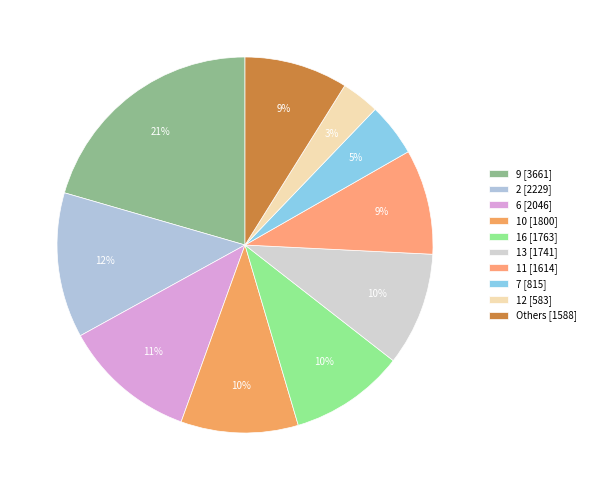

Count the number of slices in the pie.

10